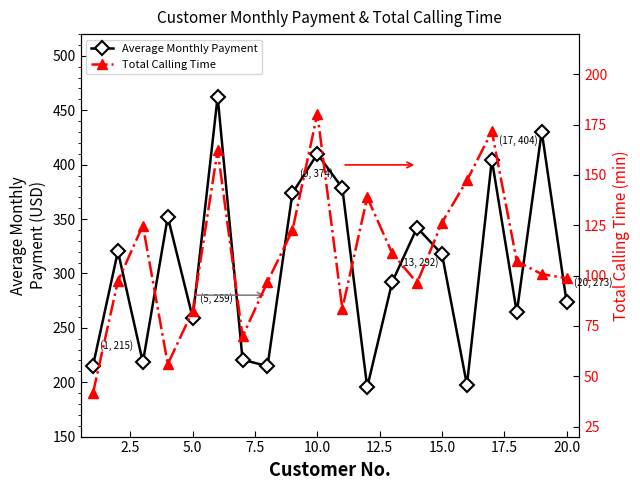

What is the lowest value of the Average Monthly Payment series?

195.4